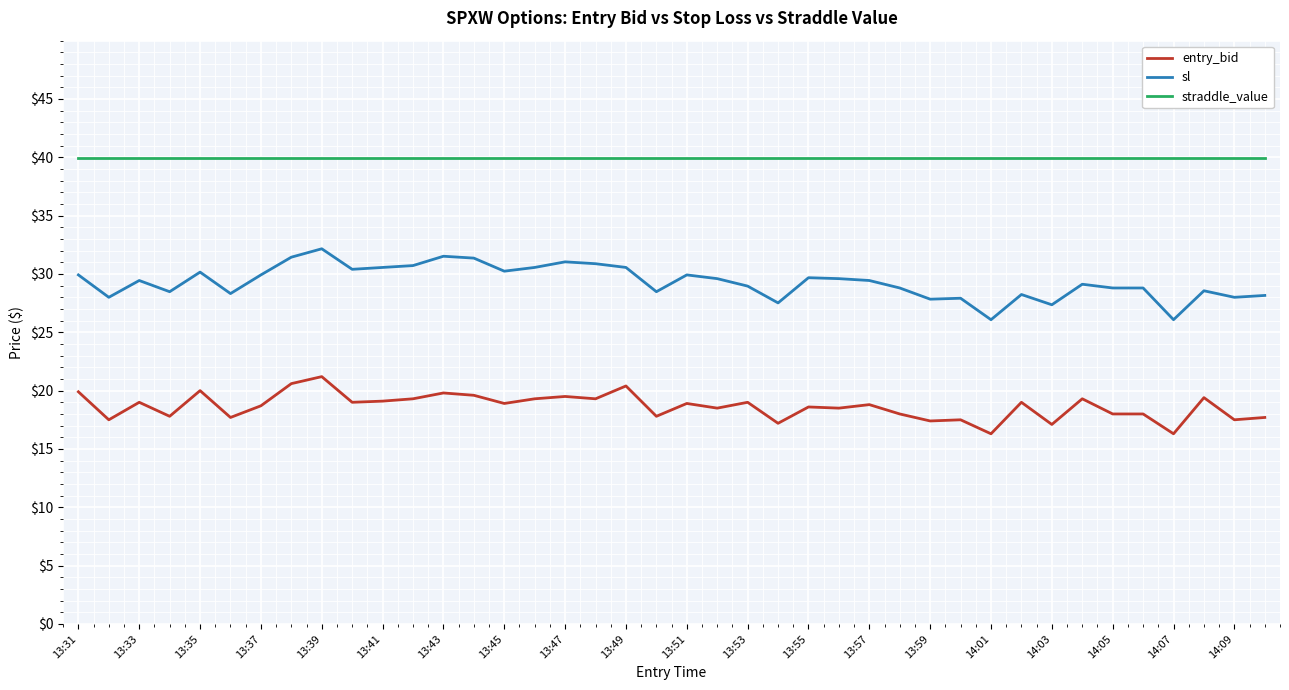

What is the highest value of the straddle_value series?

39.9